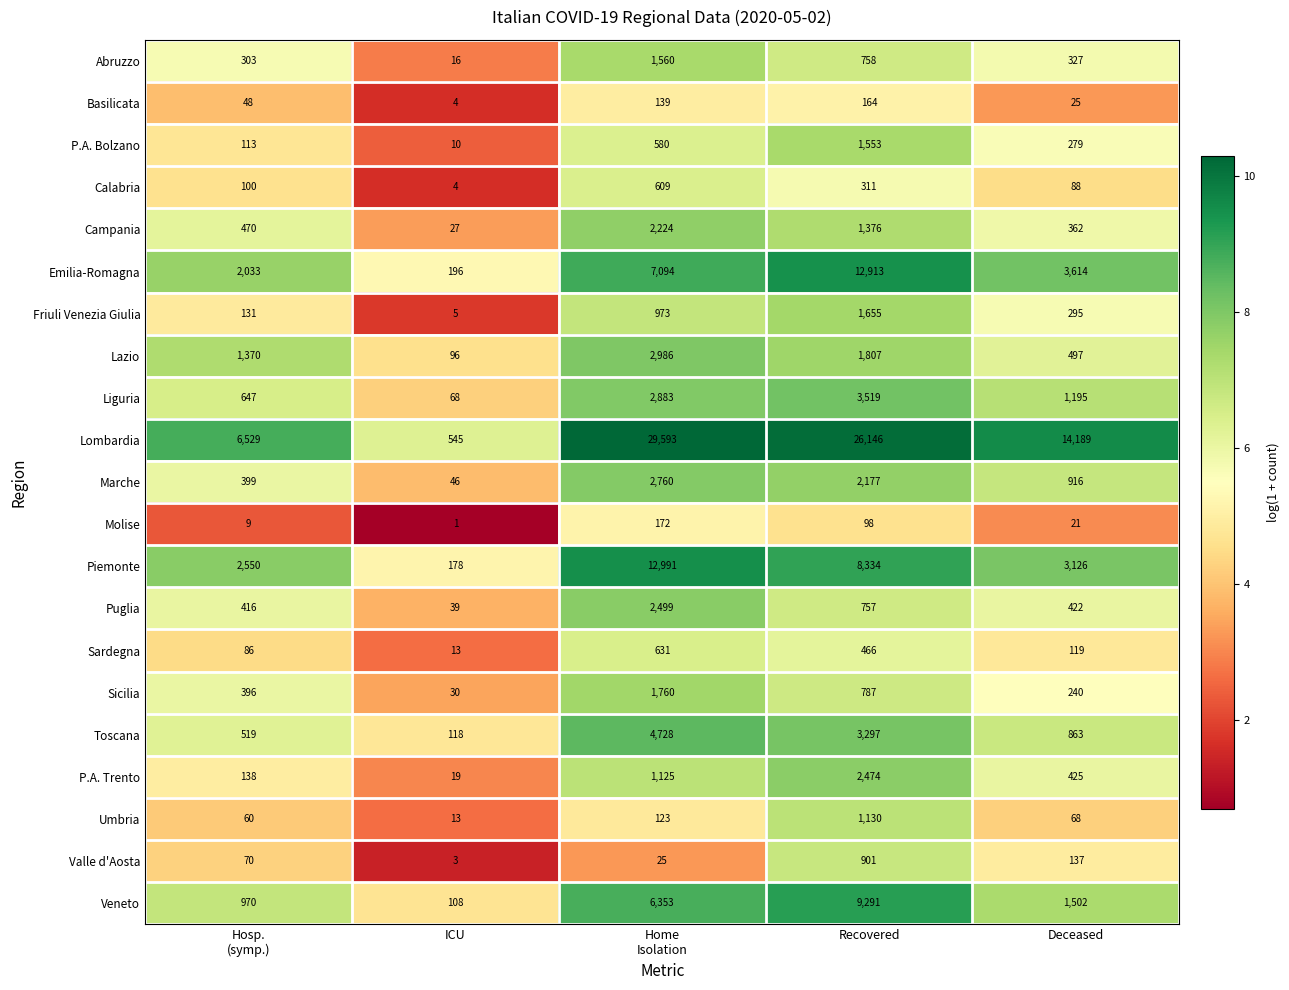

What is the maximum value for P.A. Trento?

2474